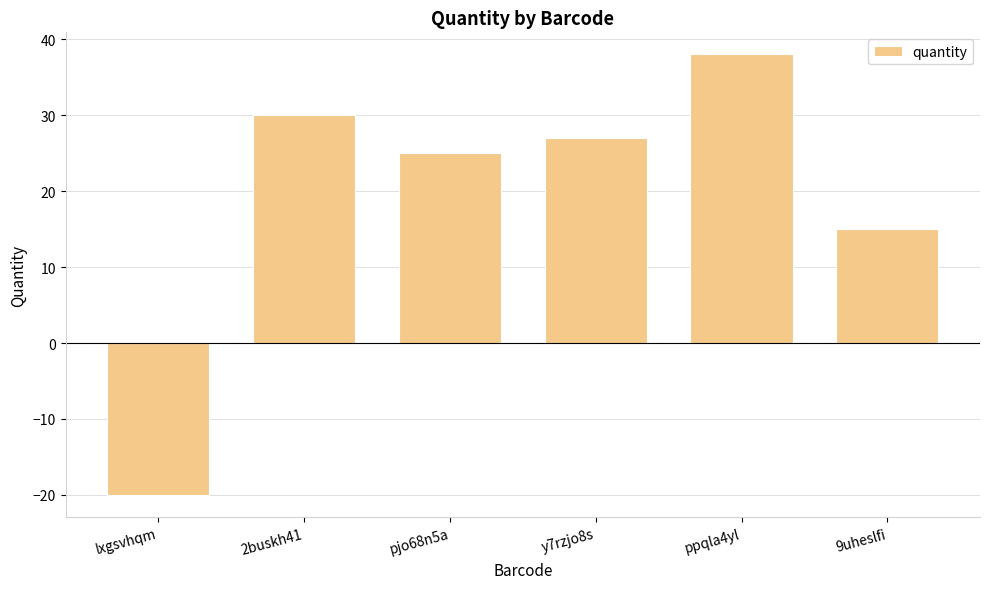

What is the sum of all values?

115